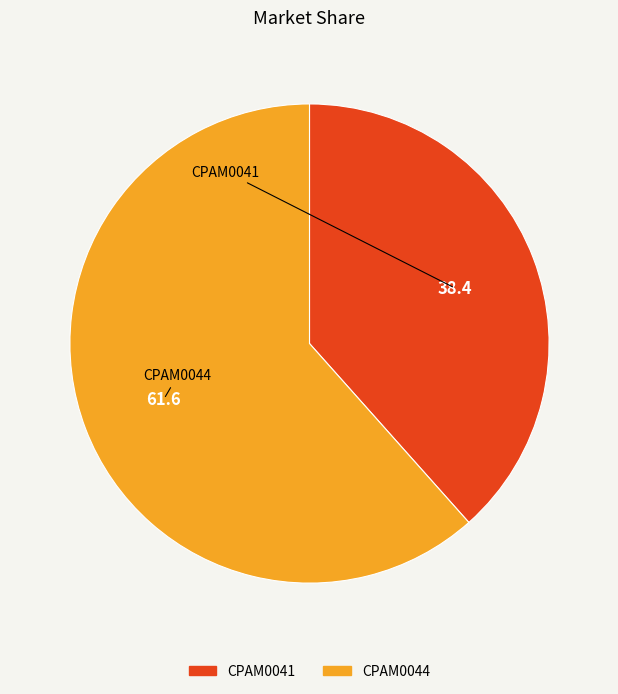

How many slices are in this pie chart?

2